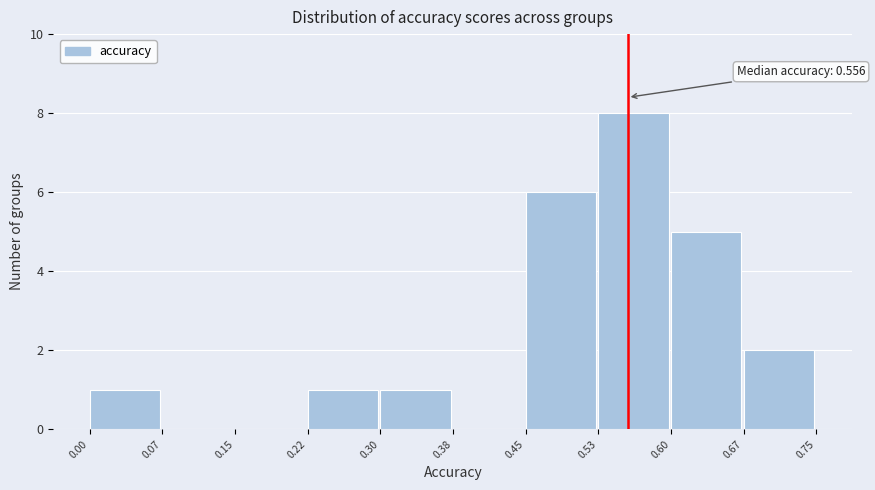

Which range on the x-axis has the tallest bar?

0.53 to 0.60